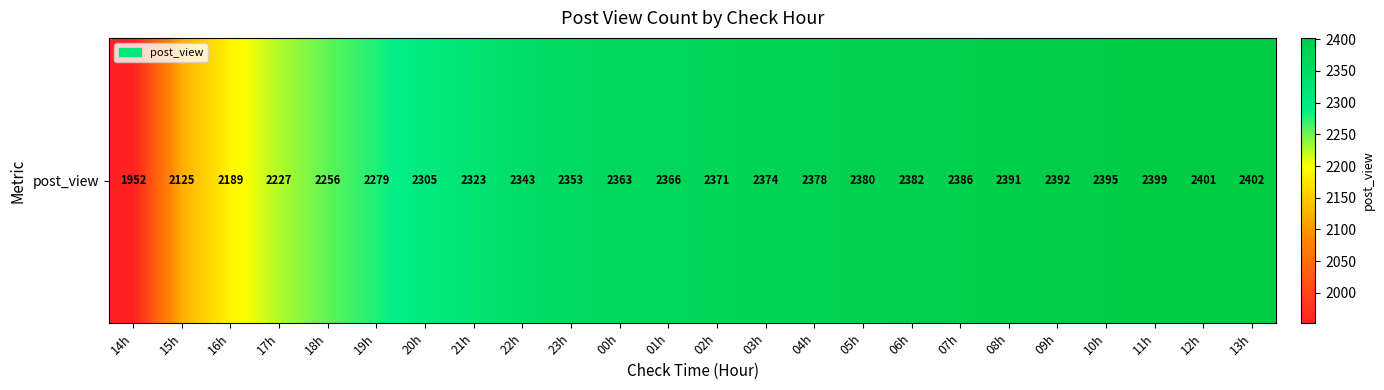

Where does the data first go above 2371?

03h